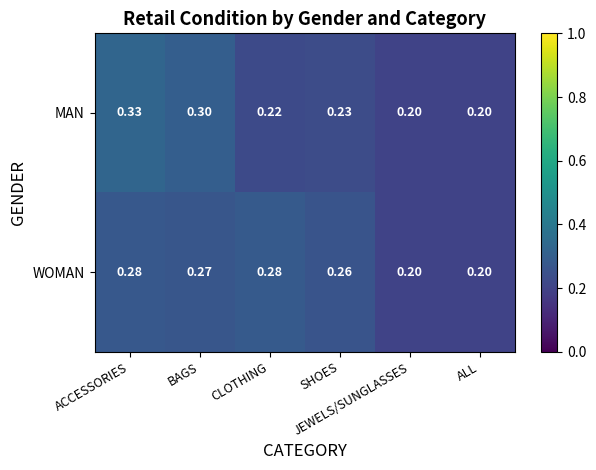

Which series has the largest total across all categories?

WOMAN